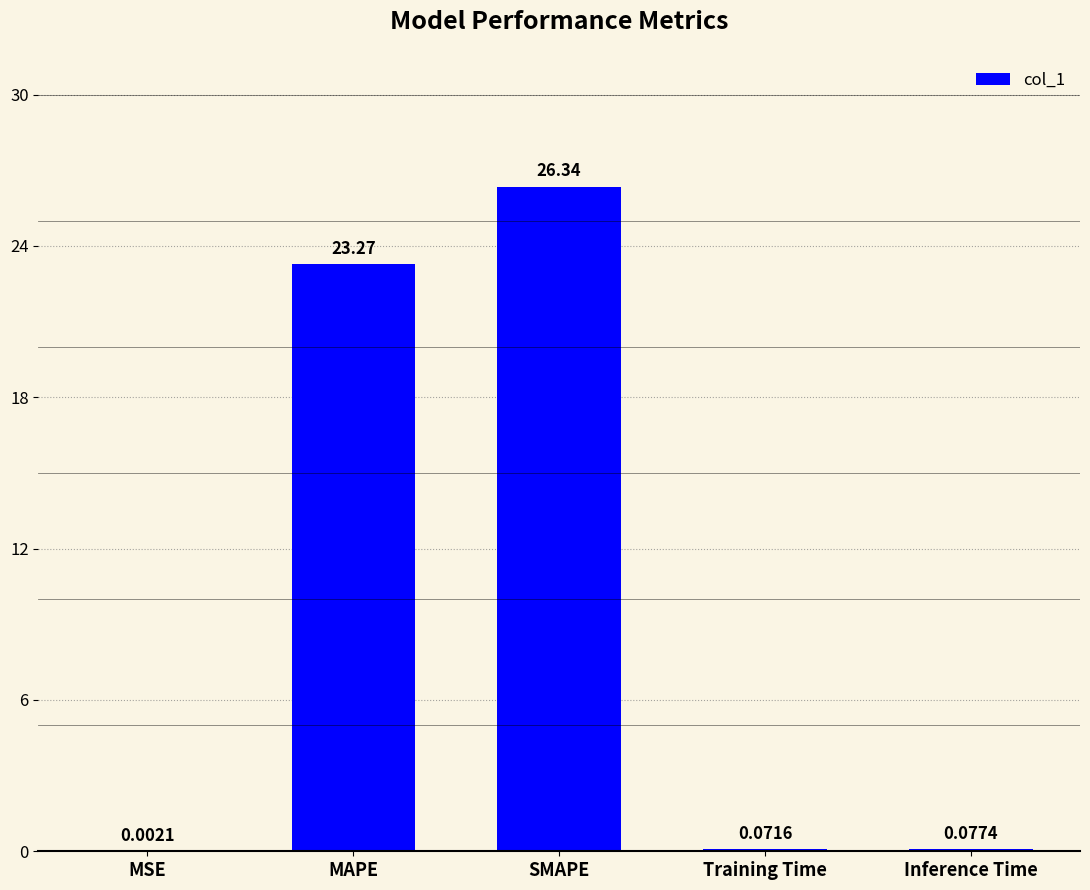

At which category does the chart reach its peak across all series?

SMAPE